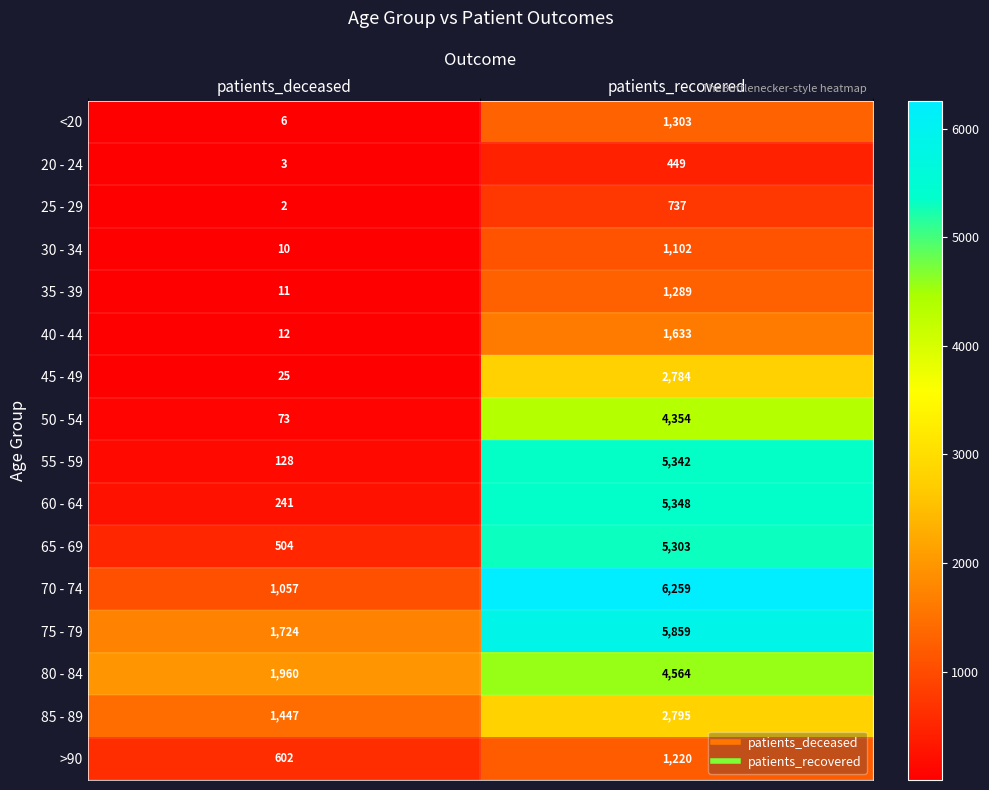

What is the difference between the maximum and minimum values in the 20 - 24 series?

446